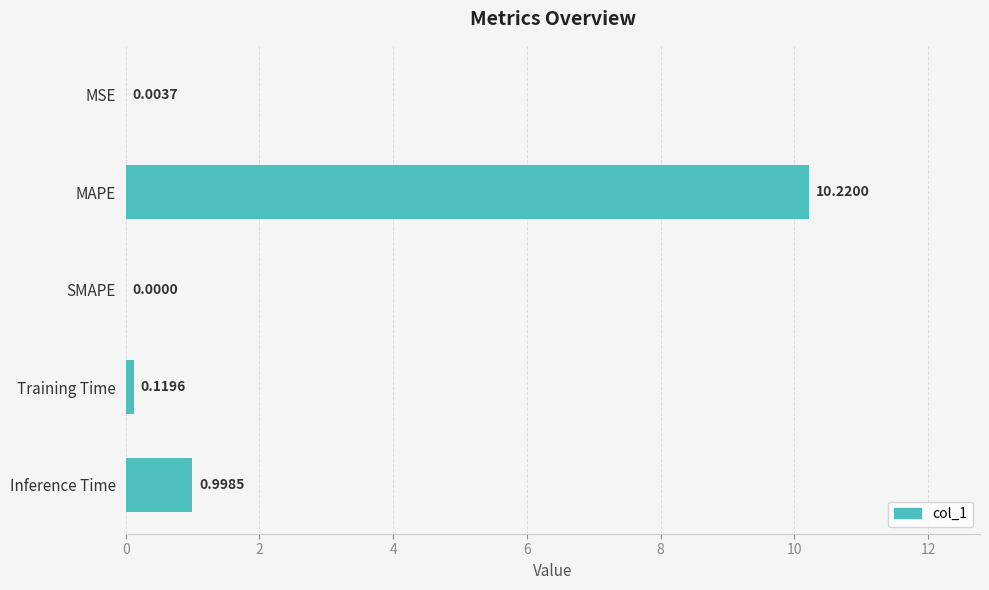

What is the change in value from SMAPE to Inference Time?

+1.0